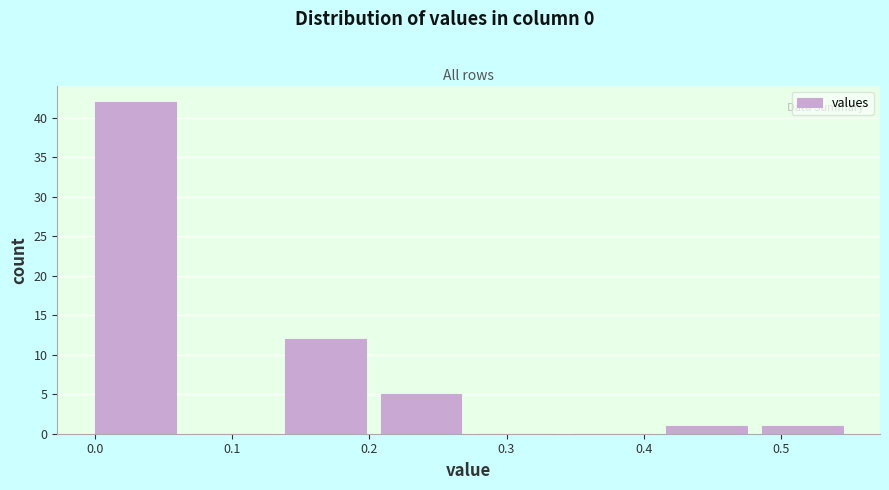

Reading left to right, transcribe this chart: for each bar, give the range it covers on the x-axis and its height. Neither the bar edges nor the heights are printed on the chart, so give them approximately, as read against the axes.

0.00 to 0.07: 42
0.07 to 0.14: 0
0.14 to 0.21: 12
0.21 to 0.28: 5
0.28 to 0.35: 0
0.35 to 0.42: 0
0.42 to 0.49: 1
0.49 to 0.56: 1